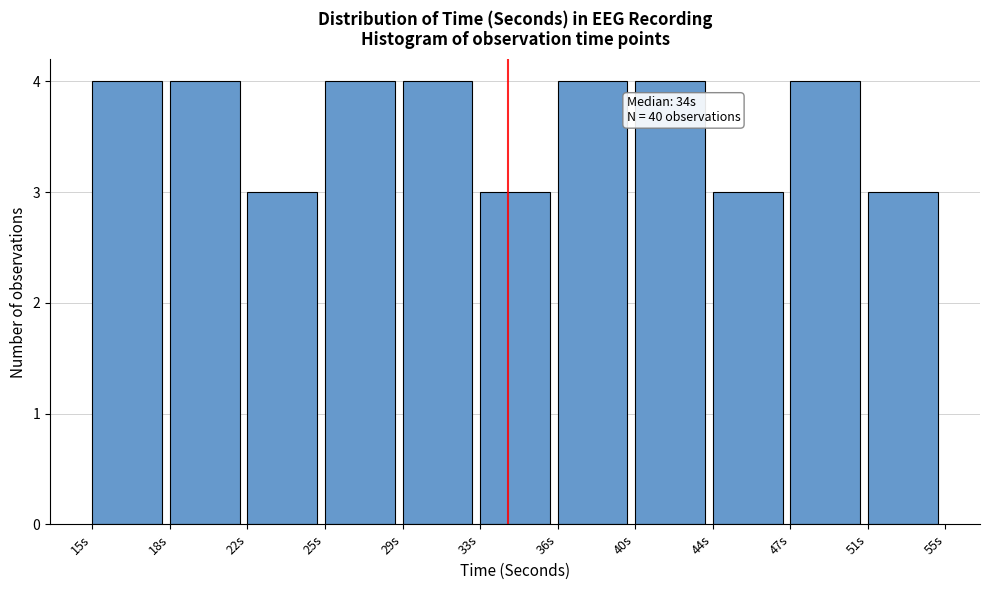

Reading left to right, extract all data points from this chart.

4	4	3	4	4	3	4	4	3	4	3